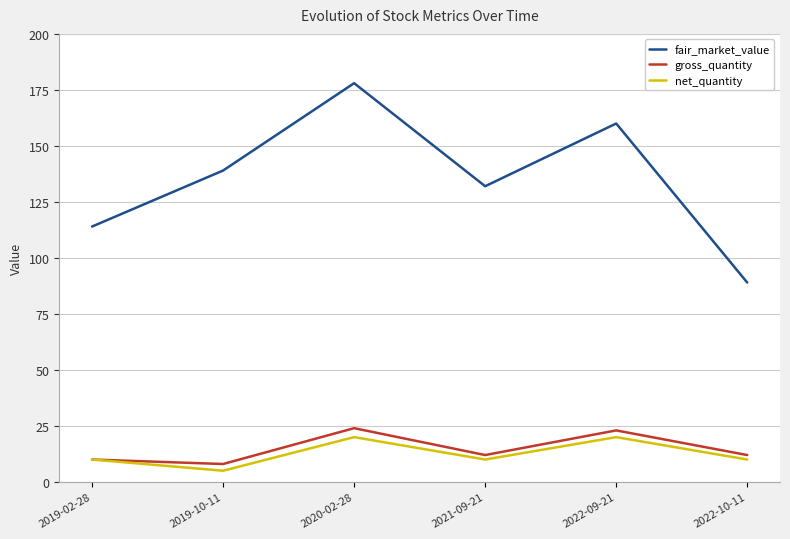

Where does the gross_quantity series first go above 12?

2020-02-28